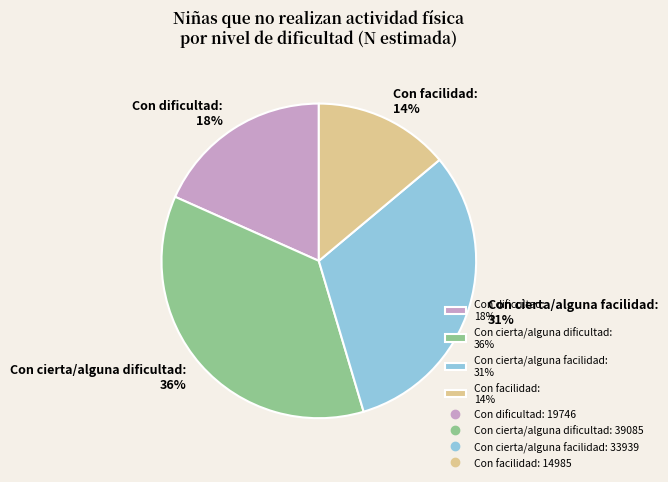

Between Con cierta/alguna facilidad and Con dificultad, which is larger?

Con cierta/alguna facilidad